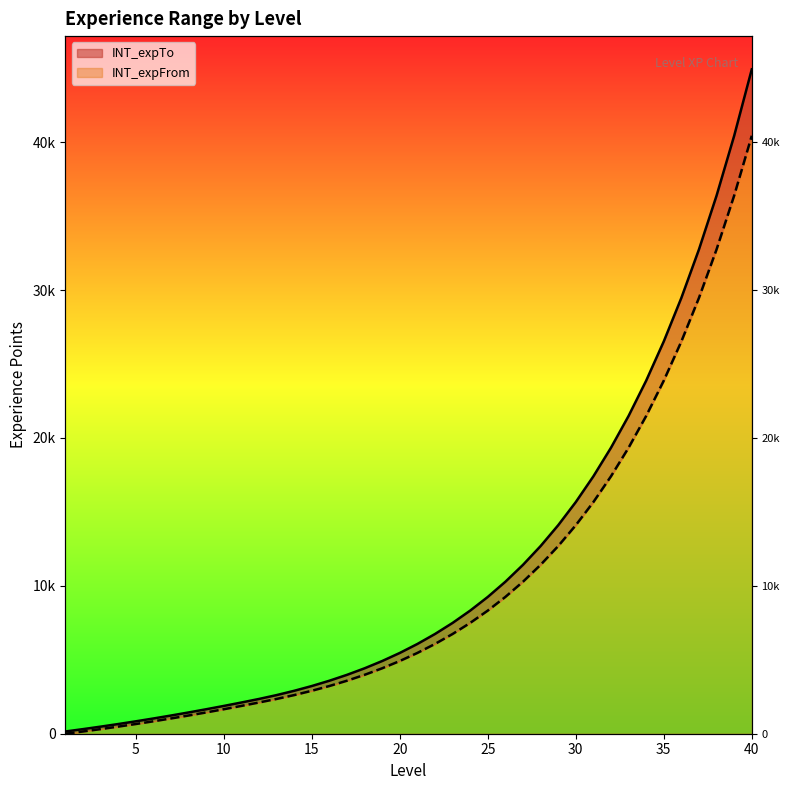

How many lines are shown in the chart?

2